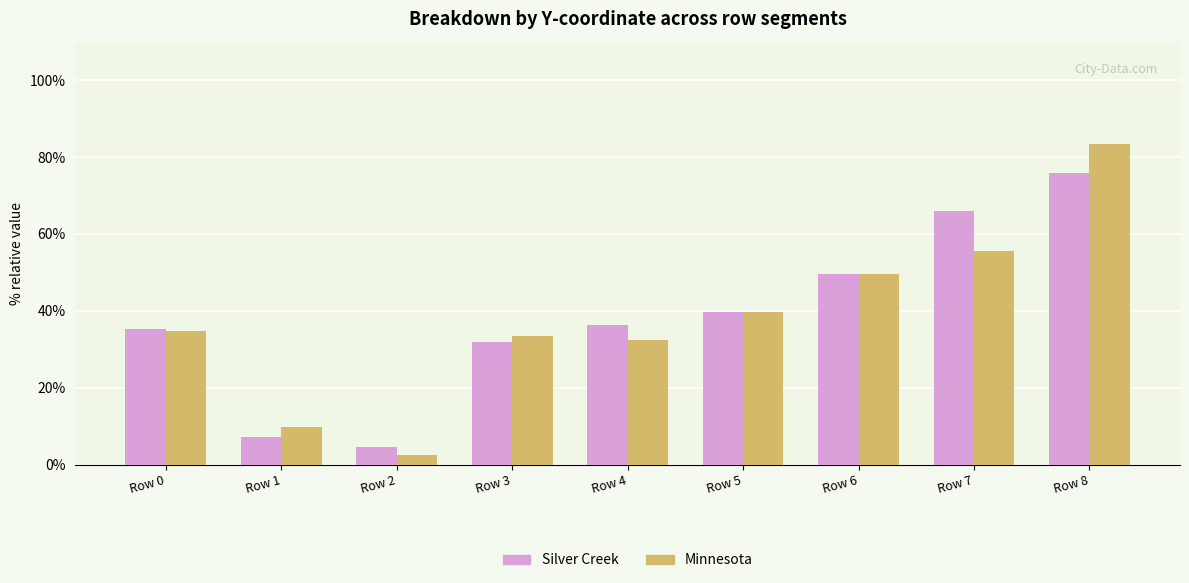

Reading left to right, extract all data points from this chart.

Silver Creek: 35.2	7.2	4.6	31.9	36.4	39.6	49.6	66.1	75.9
Minnesota: 34.9	9.8	2.6	33.4	32.5	39.7	49.5	55.6	83.5